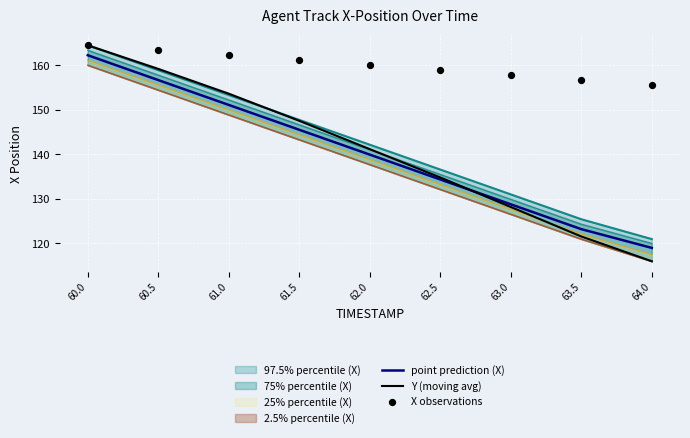

Which series reaches the maximum Y coordinate?

Y (moving avg)